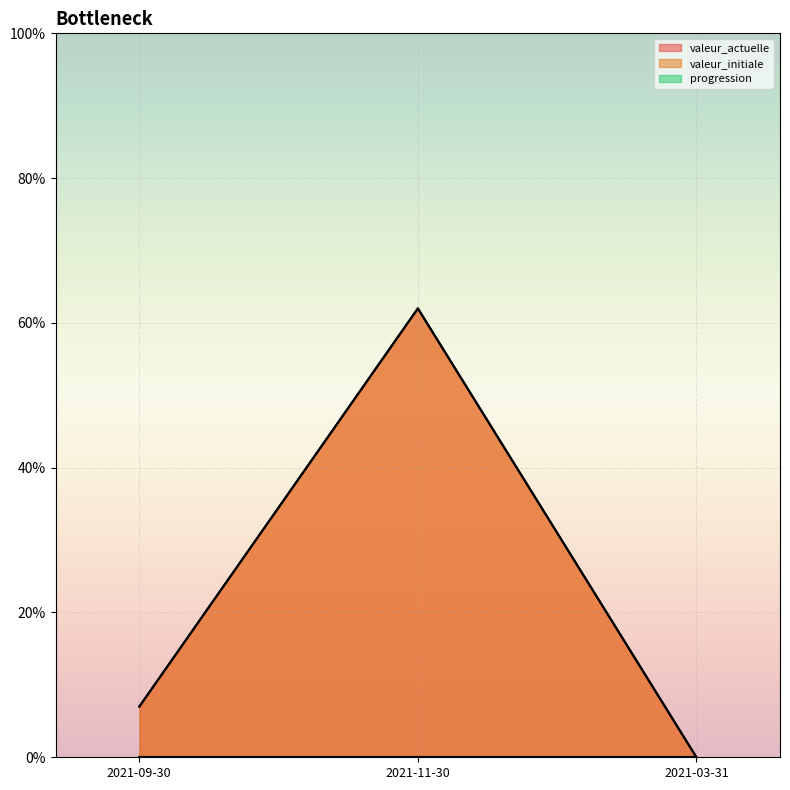

What is the label of the 2nd point from the left?

2021-11-30